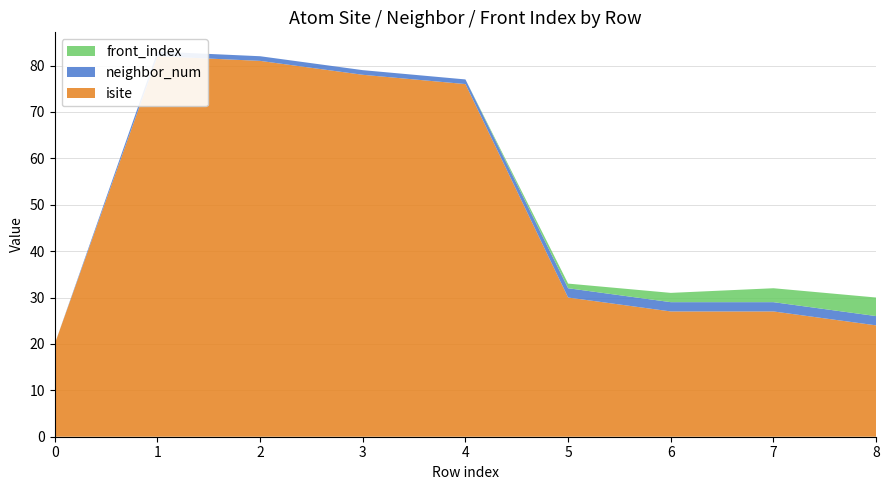

Reading left to right, list all the values displayed in this chart.

isite: 20	82	81	78	76	30	27	27	24
neighbor_num: 0	1	1	1	1	2	2	2	2
front_index: 0	0	0	0	0	1	2	3	4